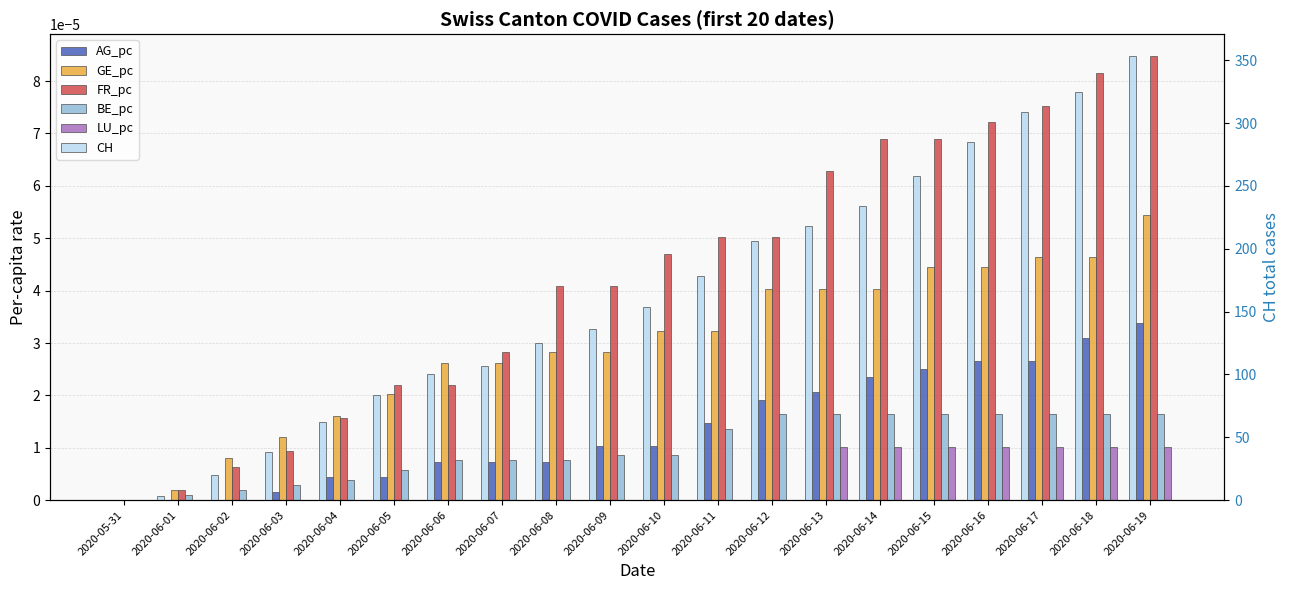

Which series has the largest total across all categories?

CH